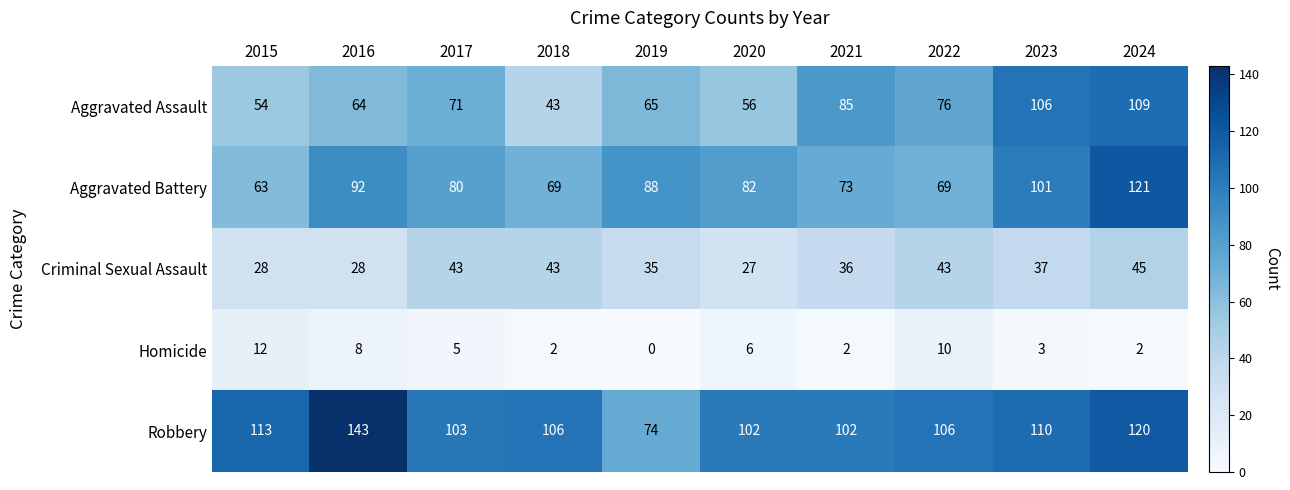

Where is Aggravated Battery nearest to the value 92?

2016